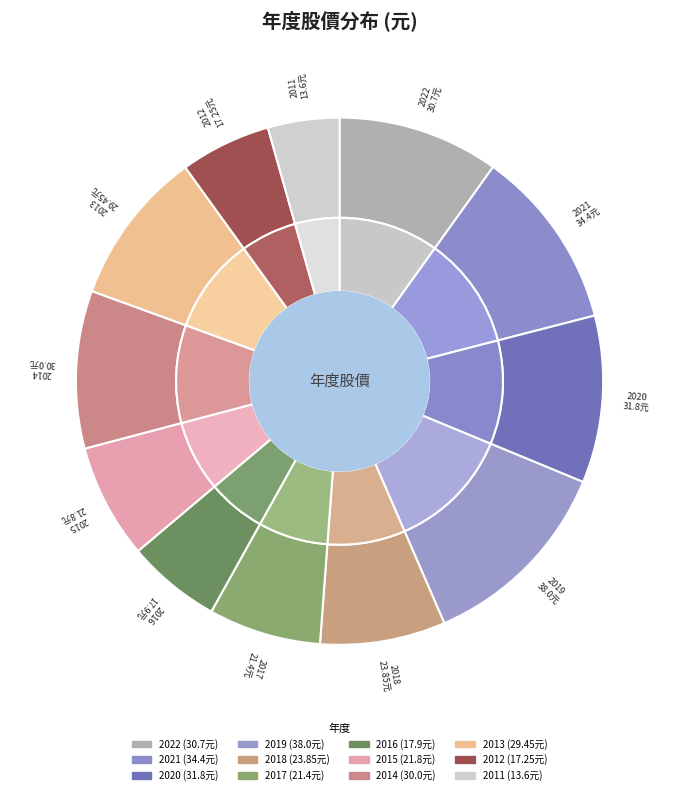

The 2012 slice represents 1% of the pie. True or false?

False